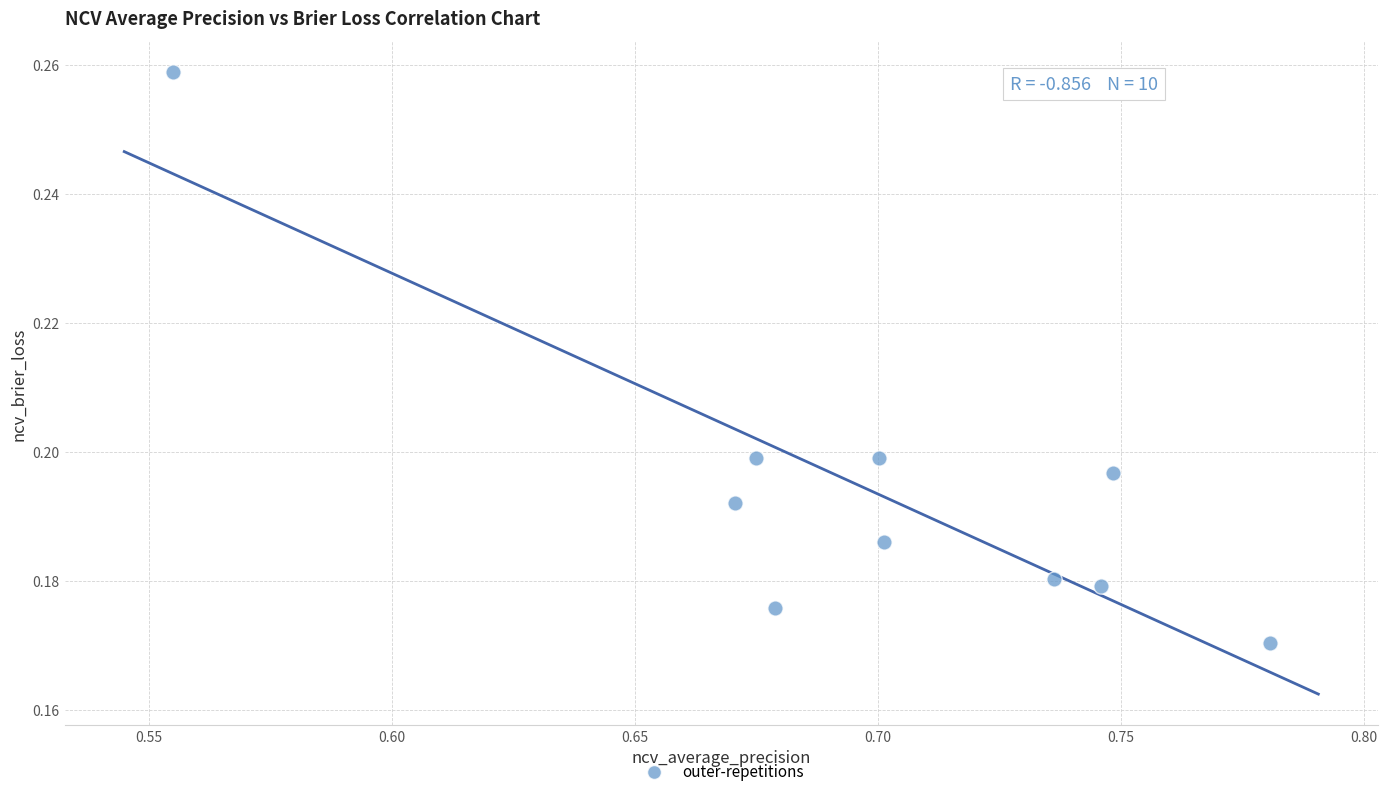

What is the average X value?

0.7